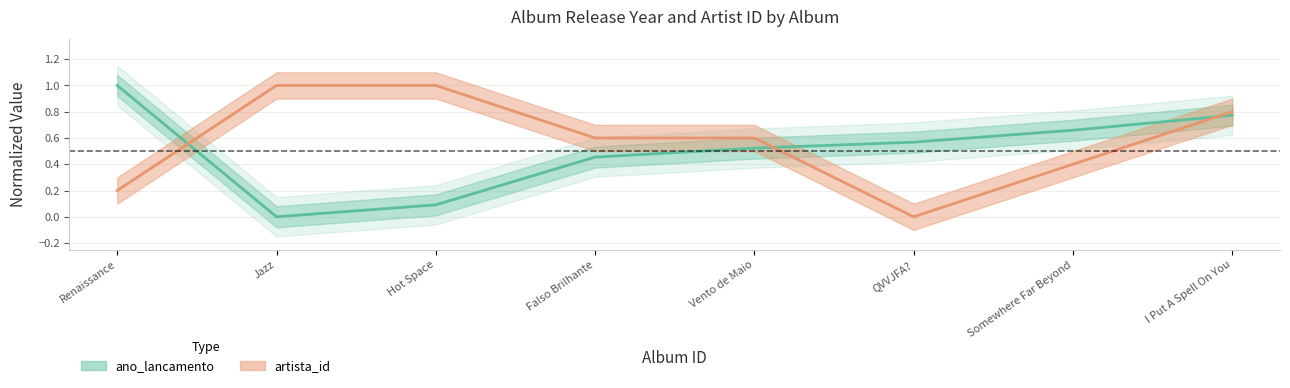

Rank the series by their maximum value, from lowest to highest.

ano_lancamento, artista_id